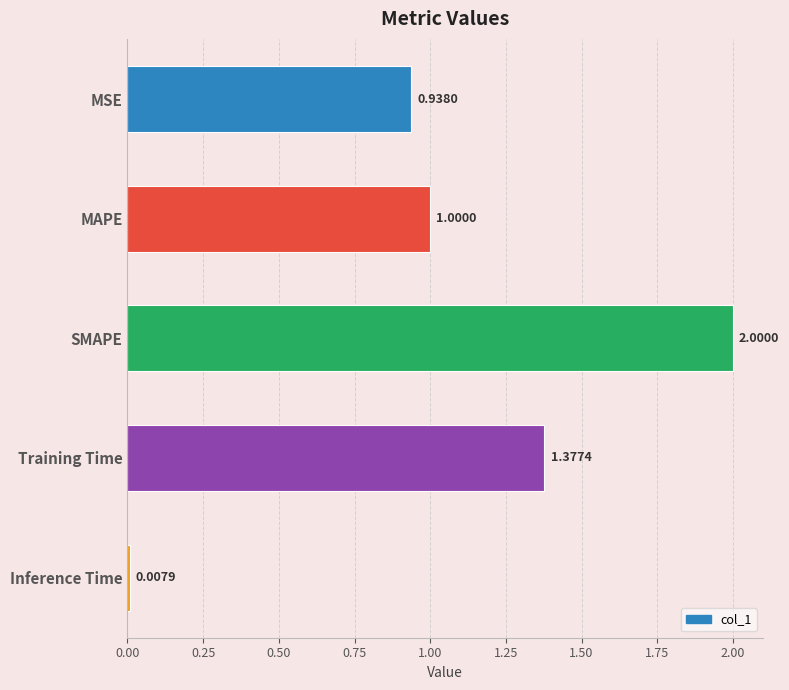

How many bars are there in total?

5